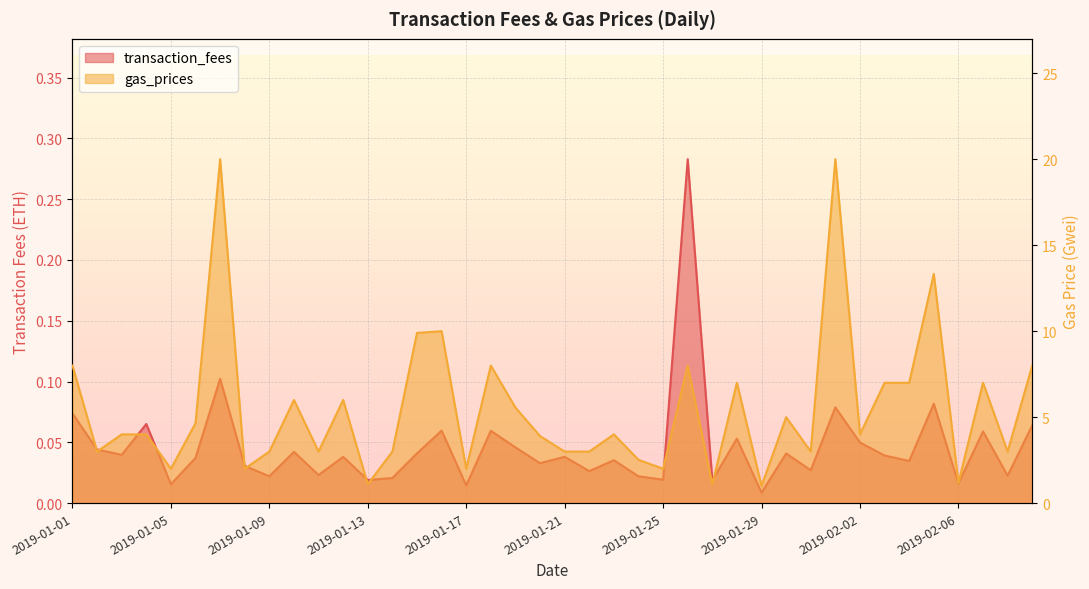

The value of transaction_fees at 2019-02-03 is 0.1. True or false?

False